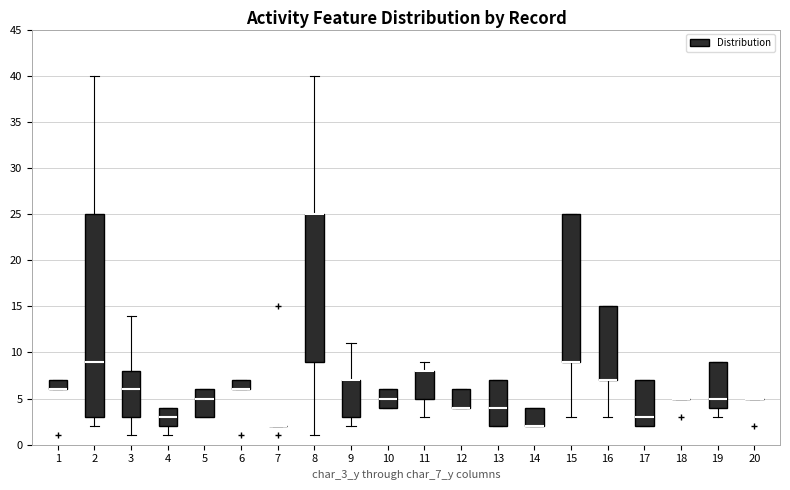

Reading left to right, read every box against the y-axis: the position of its median line, the range the box covers, and the ends of its whiskers. The values are not printed on the chart, so give them approximately, as read against the axis.

1: median 6 (drawn on the box's lower edge), box 6 to 7, whiskers 6 to 7
2: median 9, box 3 to 25, whiskers 2 to 40
3: median 6, box 3 to 8, whiskers 1 to 14
4: median 3, box 2 to 4, whiskers 1 to 4
5: median 5, box 3 to 6, whiskers 3 to 6
6: median 6 (drawn on the box's lower edge), box 6 to 7, whiskers 6 to 7
7: box collapsed to a line at 2, whiskers 2 to 2
8: median 25 (drawn on the box's upper edge), box 9 to 25, whiskers 1 to 40
9: median 7 (drawn on the box's upper edge), box 3 to 7, whiskers 2 to 11
10: median 5, box 4 to 6, whiskers 4 to 6
11: median 8 (drawn on the box's upper edge), box 5 to 8, whiskers 3 to 9
12: median 4 (drawn on the box's lower edge), box 4 to 6, whiskers 4 to 6
13: median 4, box 2 to 7, whiskers 2 to 7
14: median 2 (drawn on the box's lower edge), box 2 to 4, whiskers 2 to 4
15: median 9 (drawn on the box's lower edge), box 9 to 25, whiskers 3 to 25
16: median 7 (drawn on the box's lower edge), box 7 to 15, whiskers 3 to 15
17: median 3, box 2 to 7, whiskers 2 to 7
18: box collapsed to a line at 5, whiskers 5 to 5
19: median 5, box 4 to 9, whiskers 3 to 9
20: box collapsed to a line at 5, whiskers 5 to 5